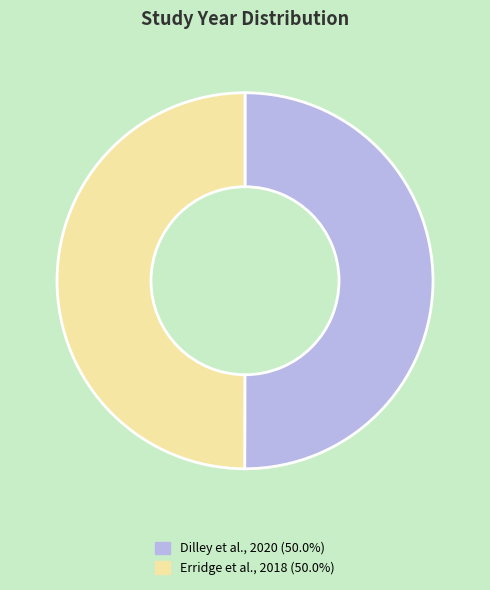

Is the sum of Erridge et al., 2018 and Dilley et al., 2020 greater than half?

Yes